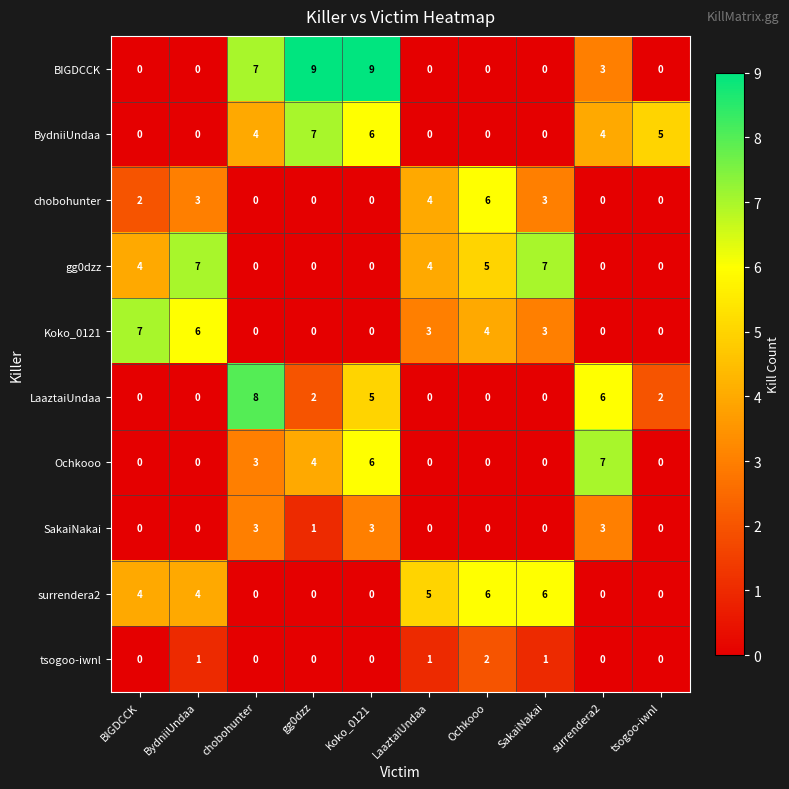

What is the difference between the gg0dzz values at chobohunter and LaaztaiUndaa?

4